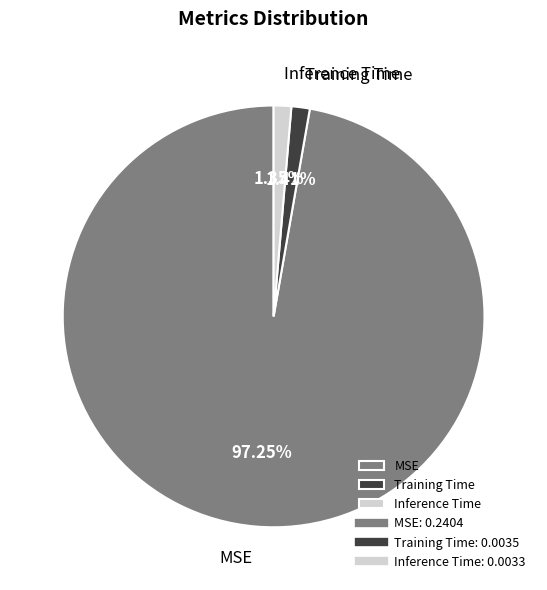

What percentage is NOT represented by Training Time?

98.6%